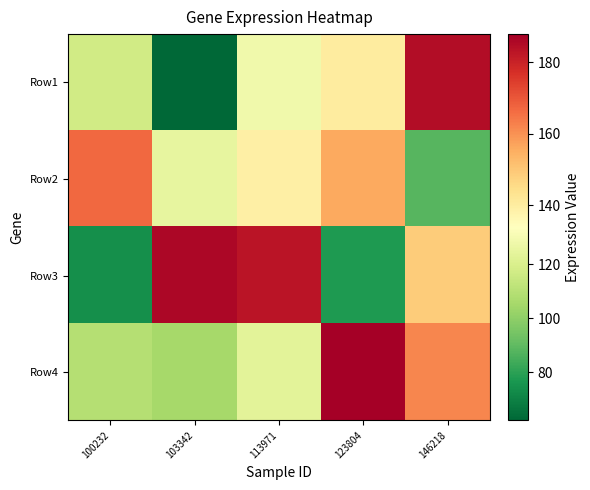

What is the minimum value shown in the chart?

62.2